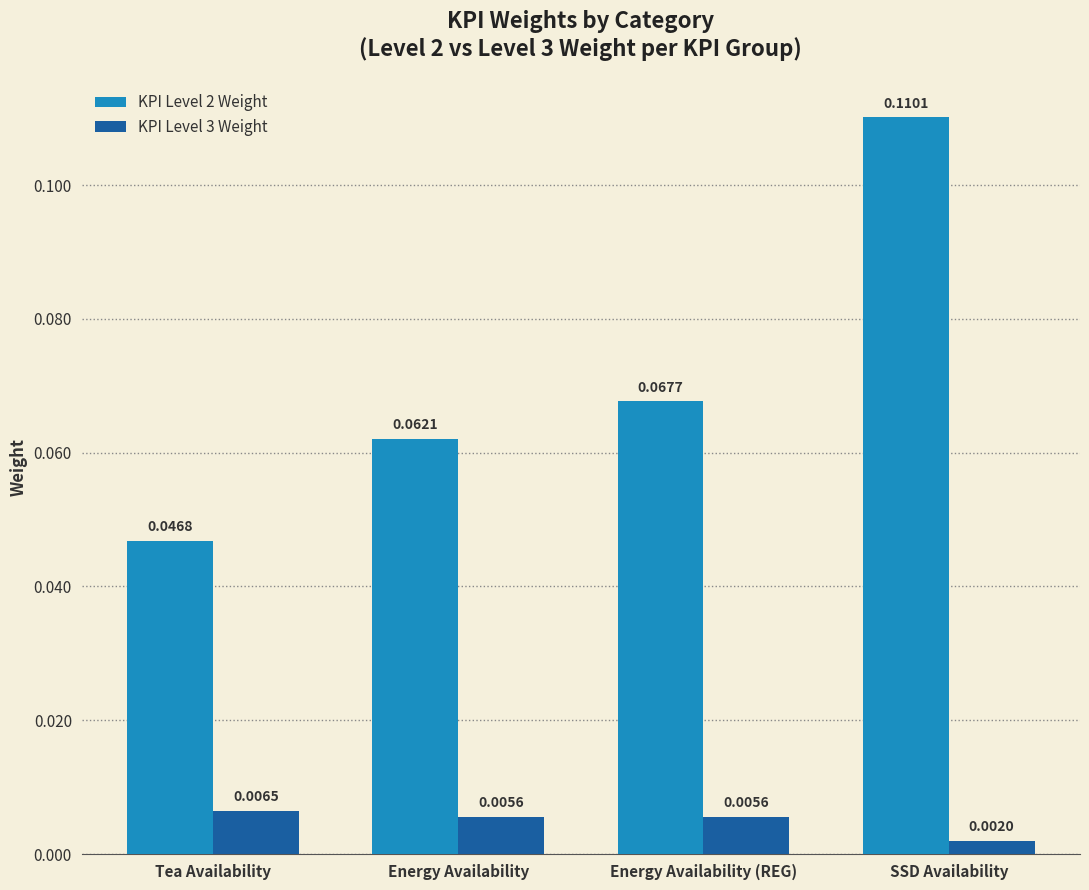

Which series has the widest spread of values?

KPI Level 2 Weight